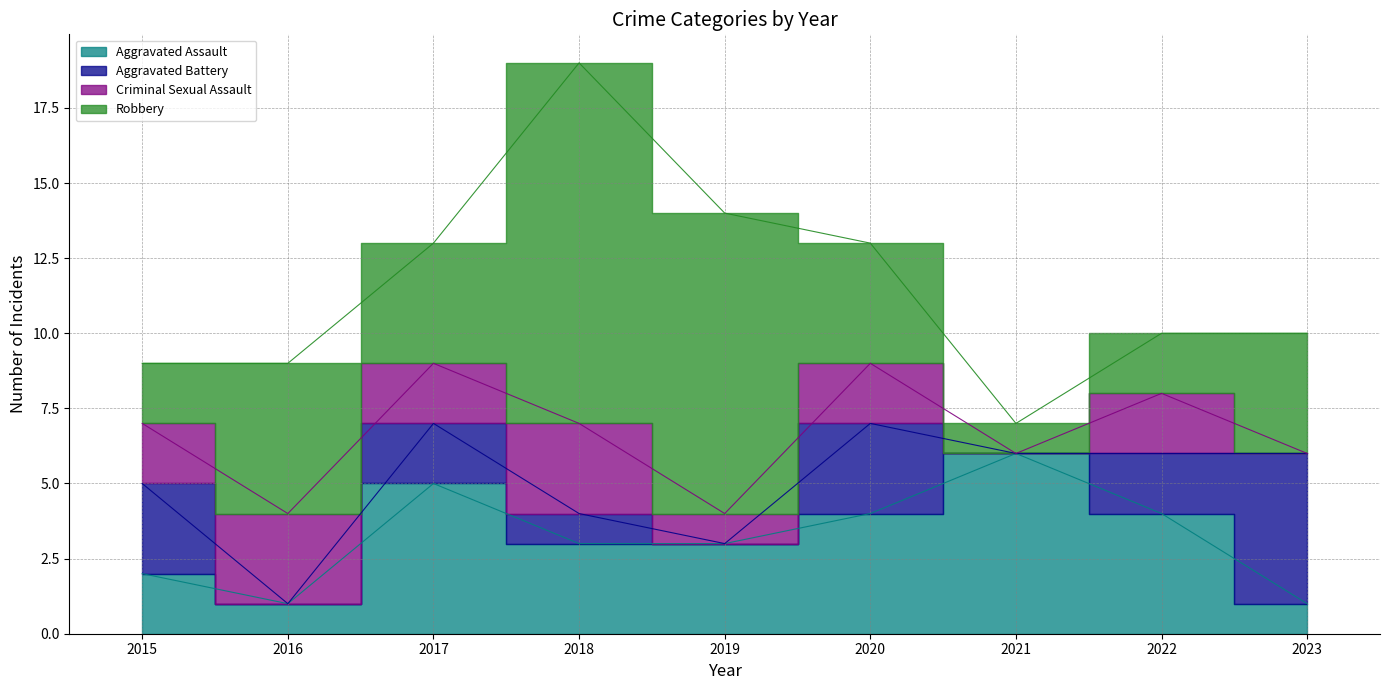

Where is the first local minimum for Aggravated Assault?

2016